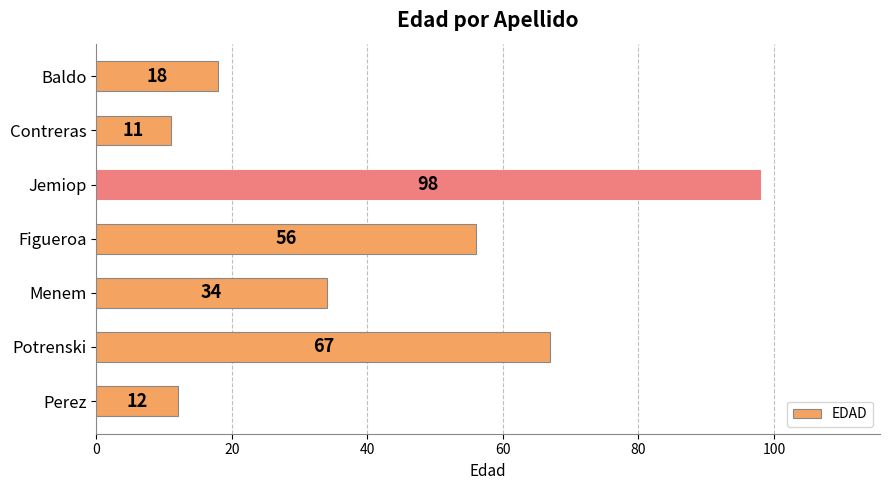

Approximately how many times larger is the value at Contreras compared to Menem?

0.3